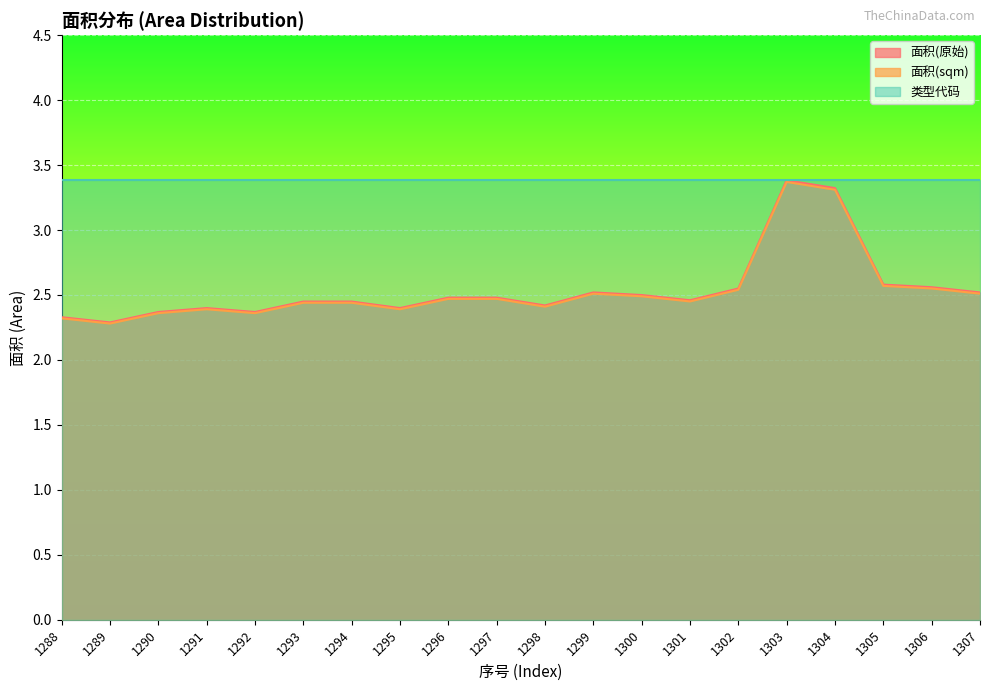

How many categories are shown in the chart?

20